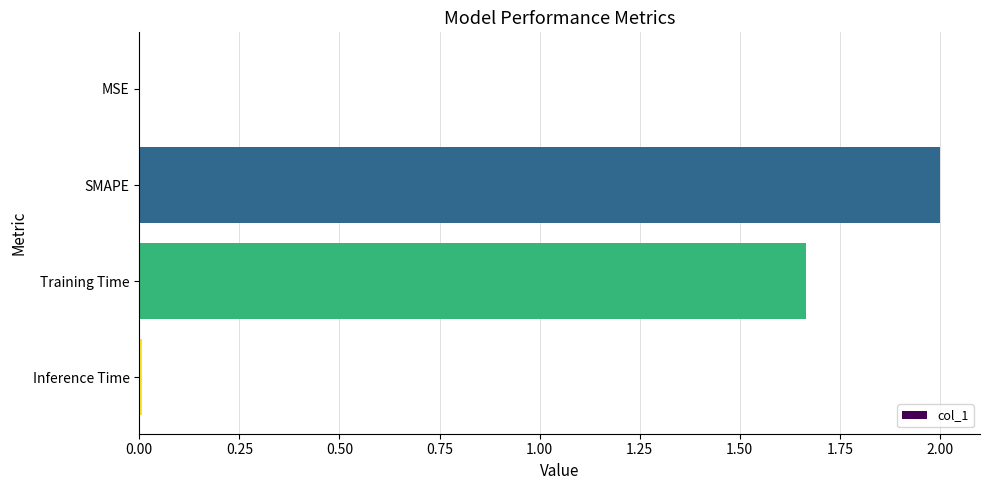

What is the sum of all values?

3.7